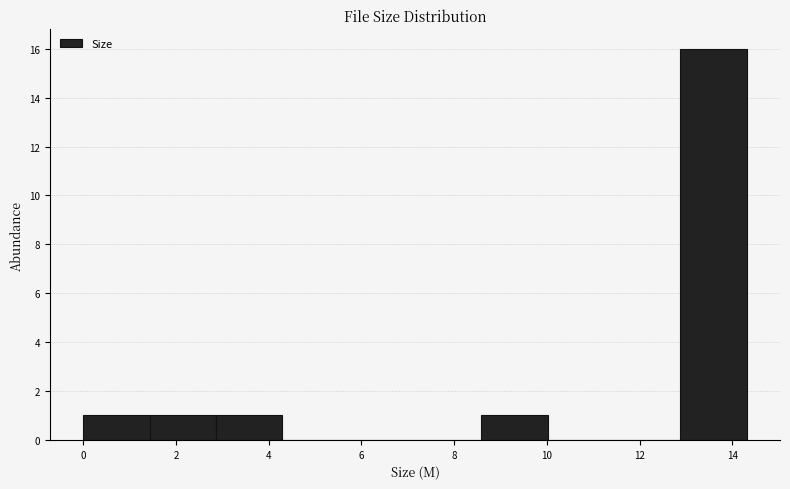

Reading left to right, list every bar in this chart as the range it spans on the x-axis followed by its height. Neither the bar edges nor the heights are printed on the chart, so give them approximately, as read against the axes.

0.0 to 1.4: 1
1.4 to 2.8: 1
2.8 to 4.2: 1
4.2 to 5.8: 0
5.8 to 7.2: 0
7.2 to 8.6: 0
8.6 to 10.0: 1
10.0 to 11.4: 0
11.4 to 12.8: 0
12.8 to 14.4: 16